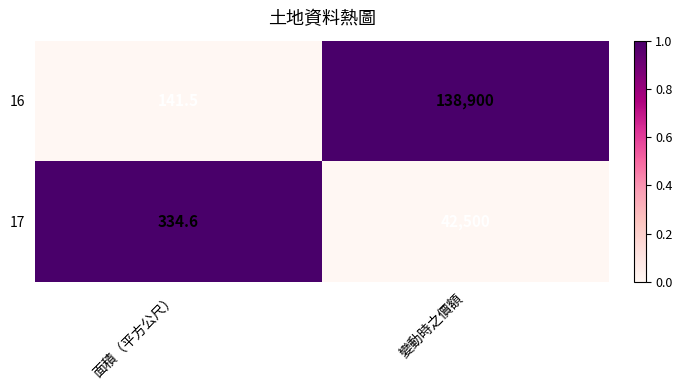

Which series has the largest range (max minus min)?

16